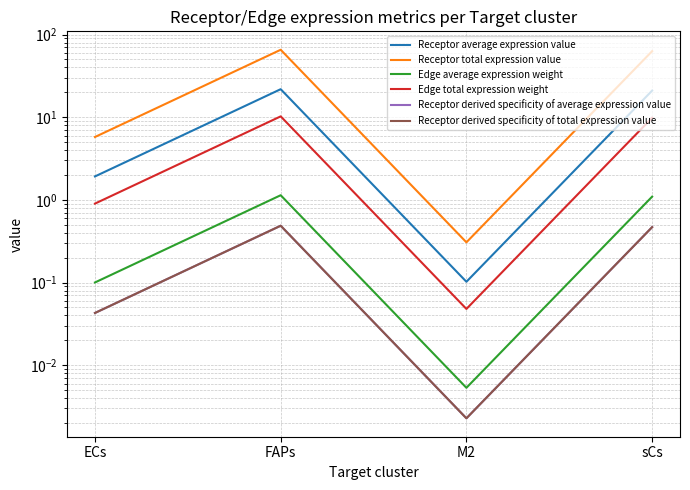

What position from the left is ECs?

1